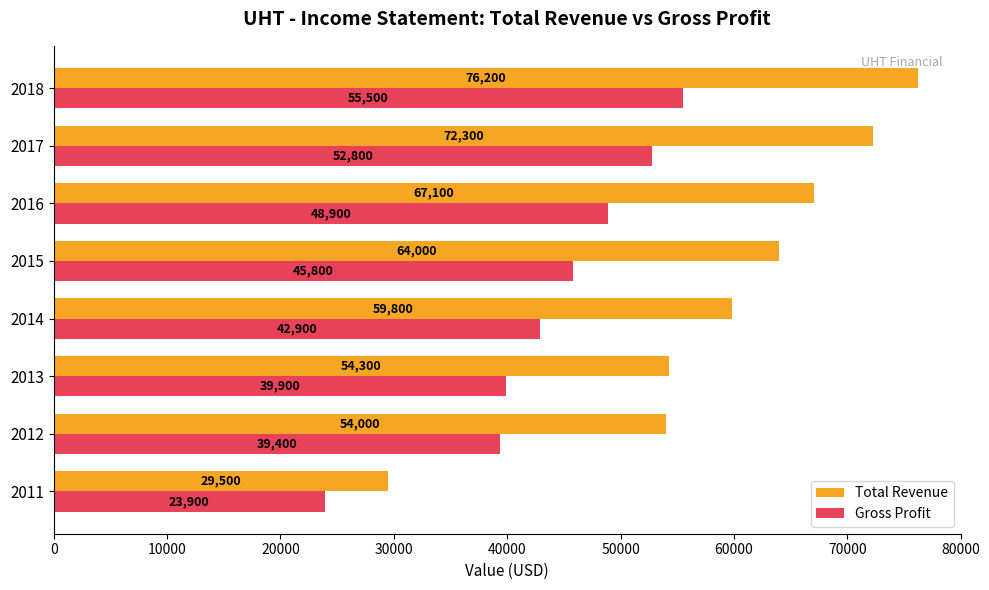

Which series changed the most between 2012 and 2018?

Total Revenue